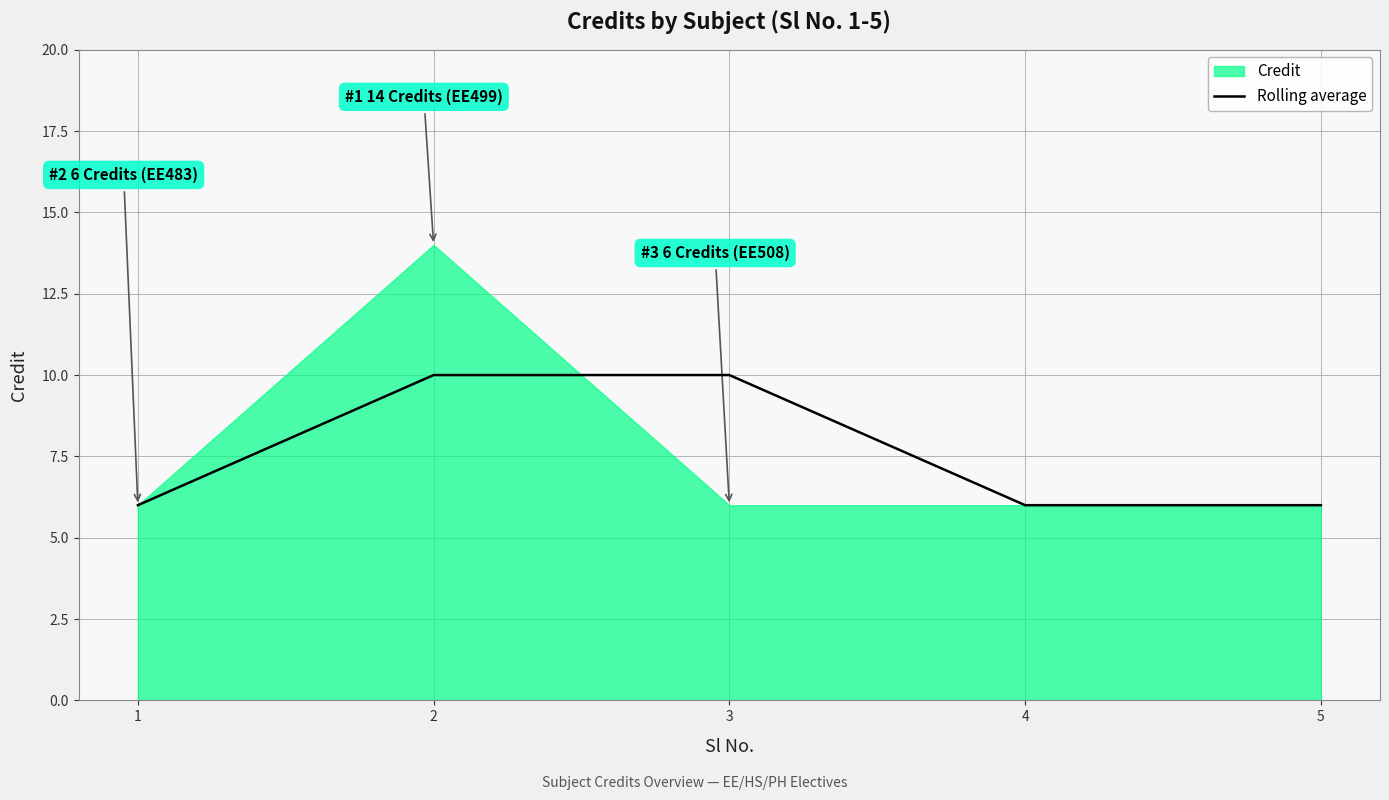

The chart shows a value of 6 at 1. True or false?

True